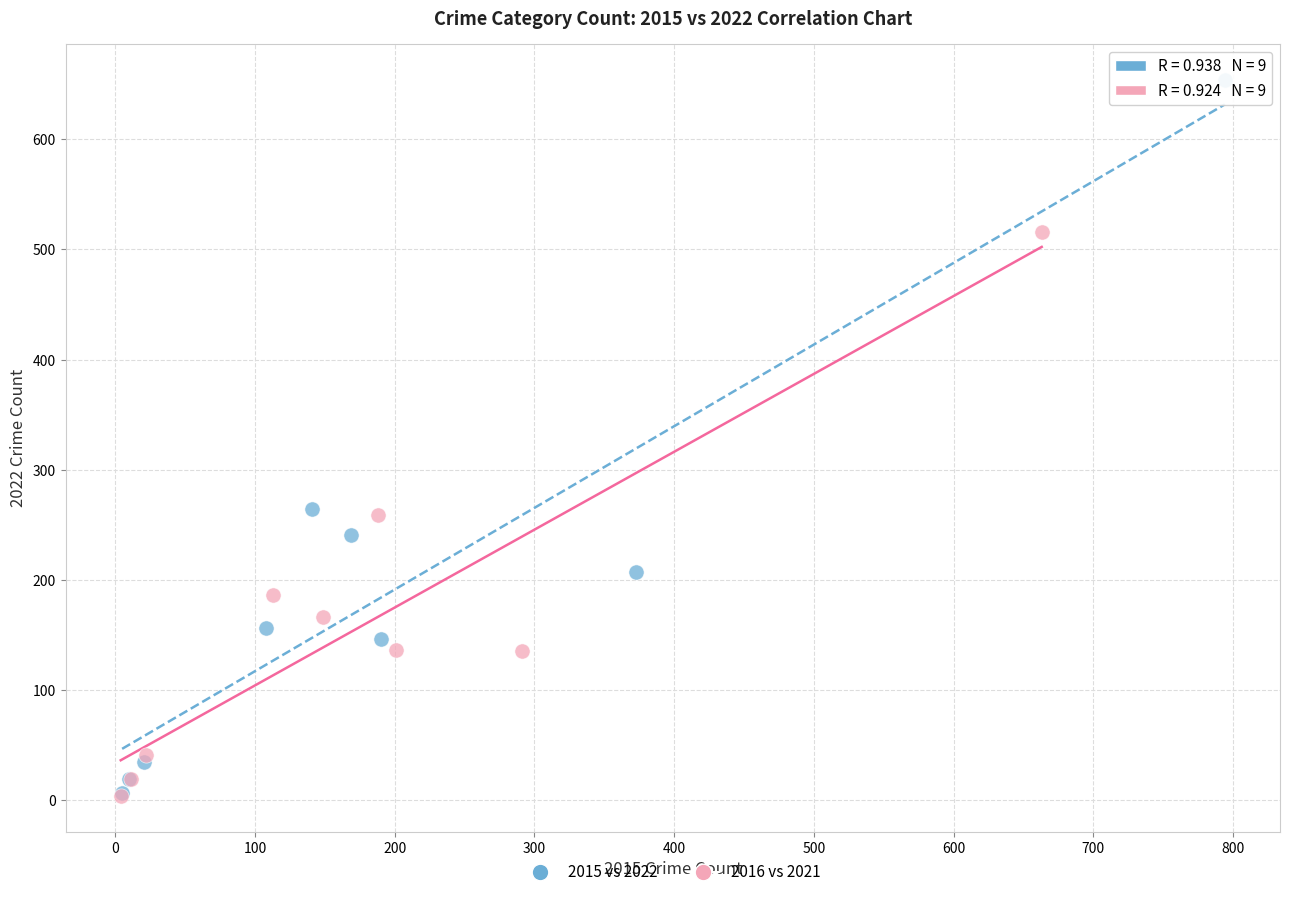

Which series has the largest Y range (max minus min)?

2015 vs 2022